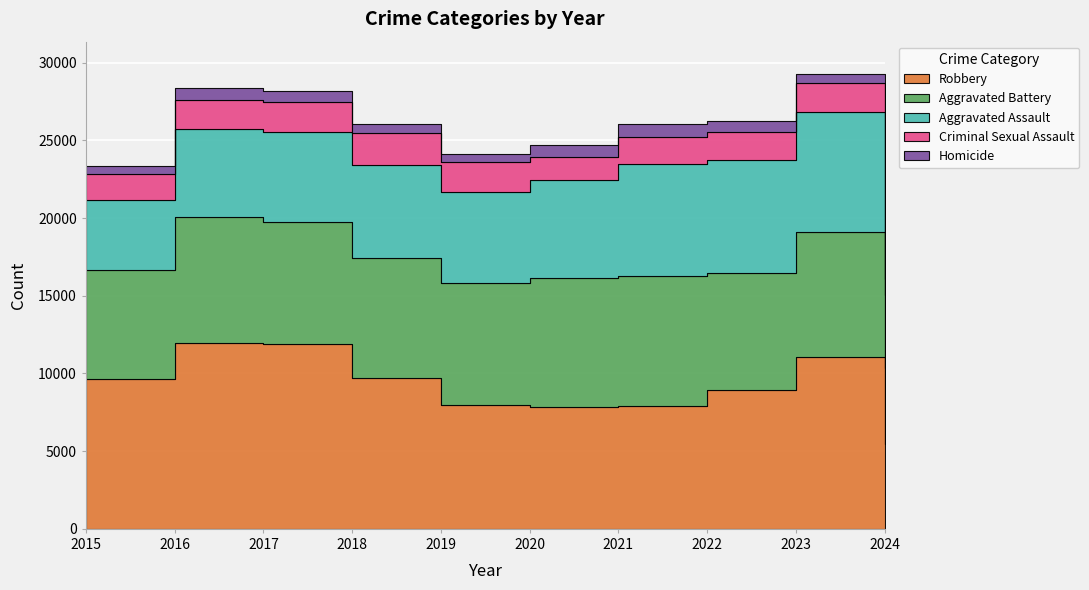

What is the value of the Robbery point at the 8th from the left?

8963